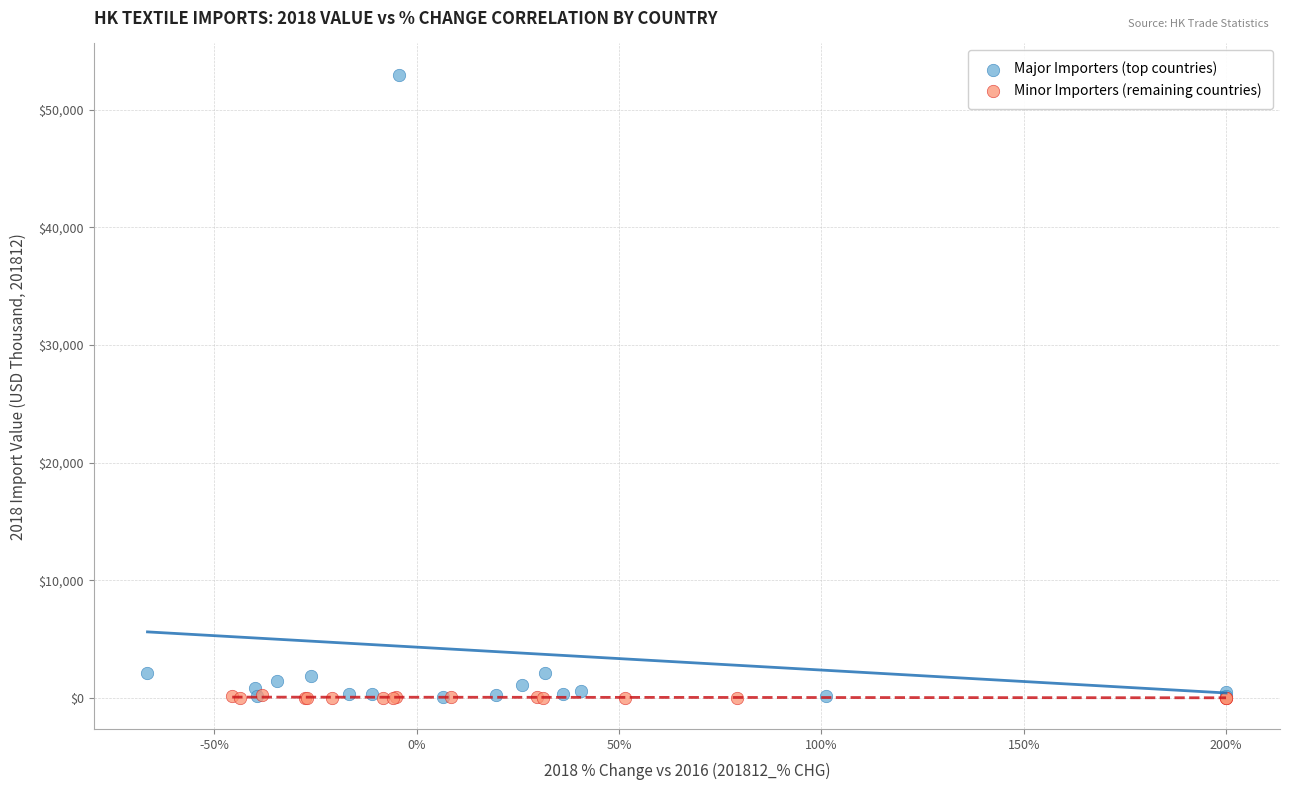

Which series has the largest Y range (max minus min)?

Major Importers (top countries)